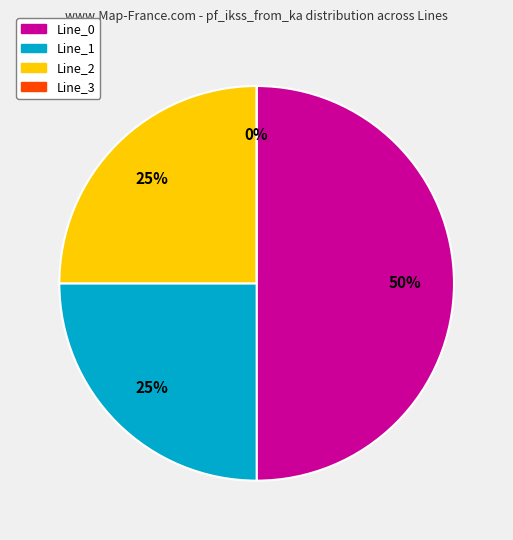

Count the number of slices in the pie.

4